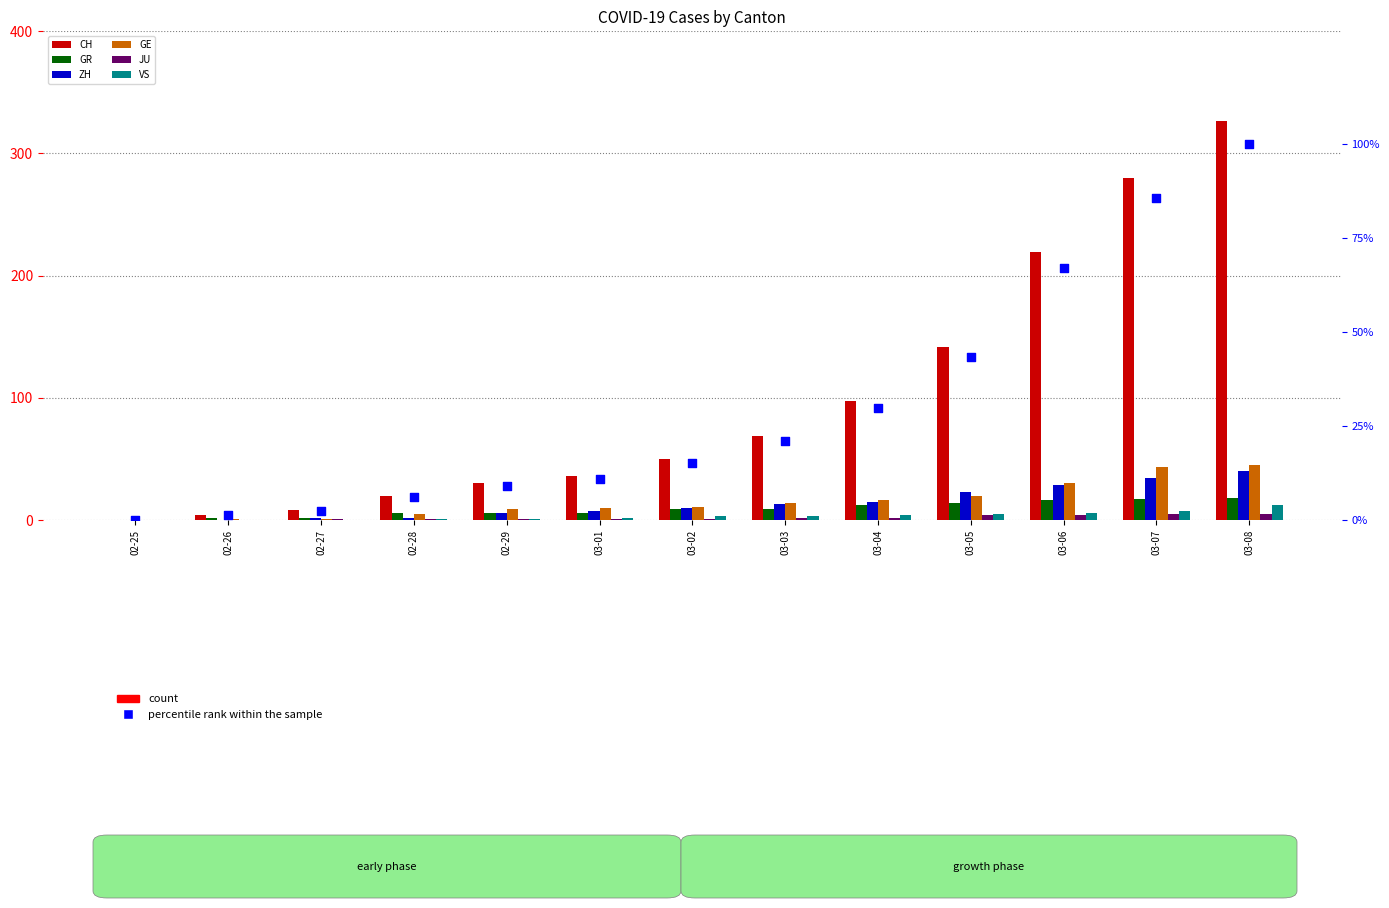

Which series has the widest spread of Y values?

CH